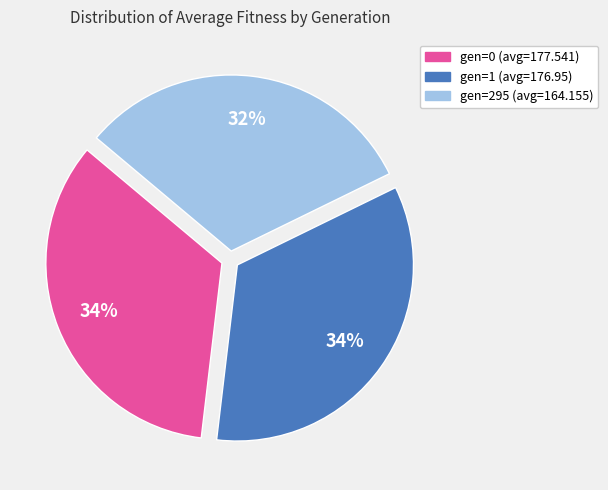

Which category has the smallest portion of the pie?

gen=295 (avg=164.155)